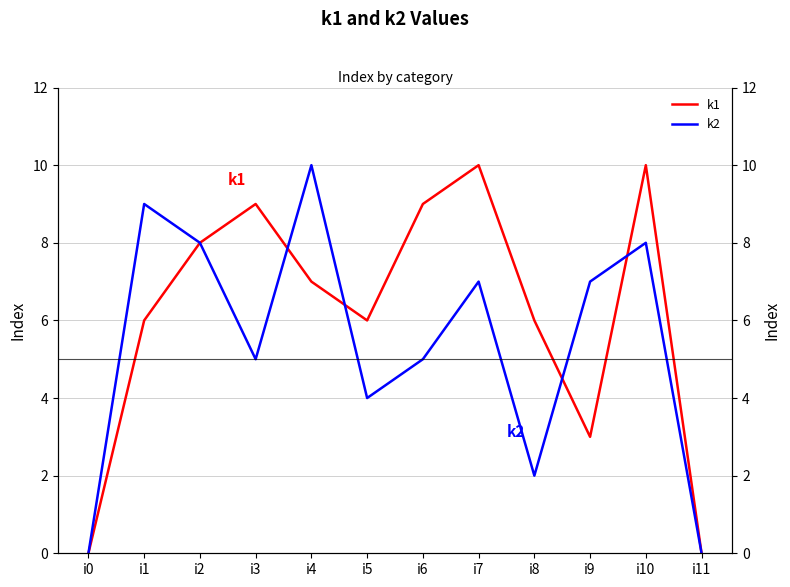

What are all the series names shown in the legend?

k1, k2